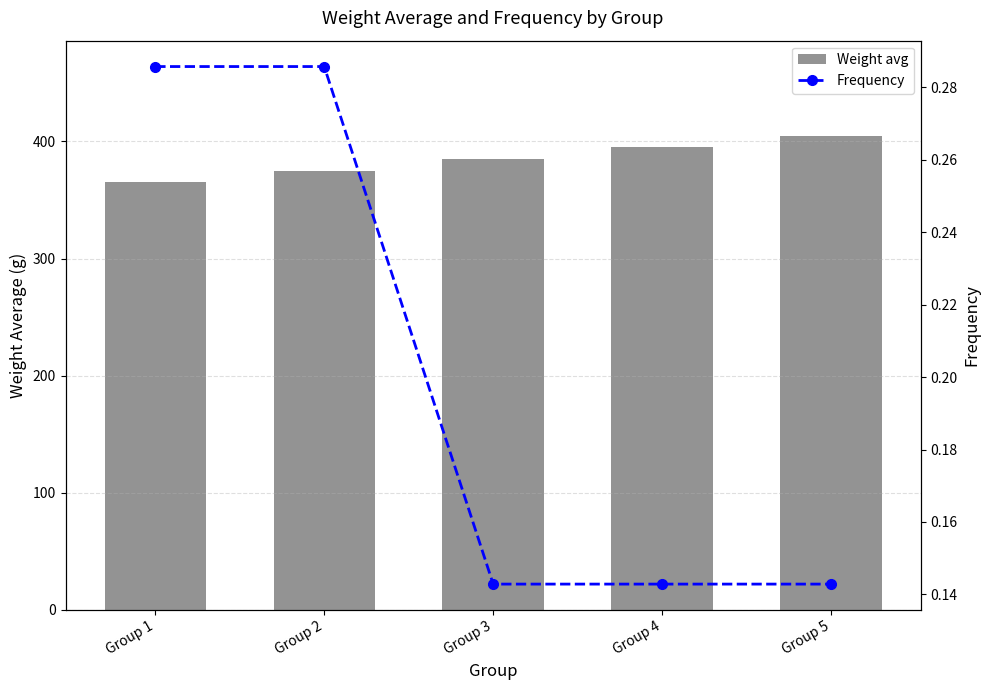

What is the difference between the maximum and second lowest values in the Frequency series?

0.1